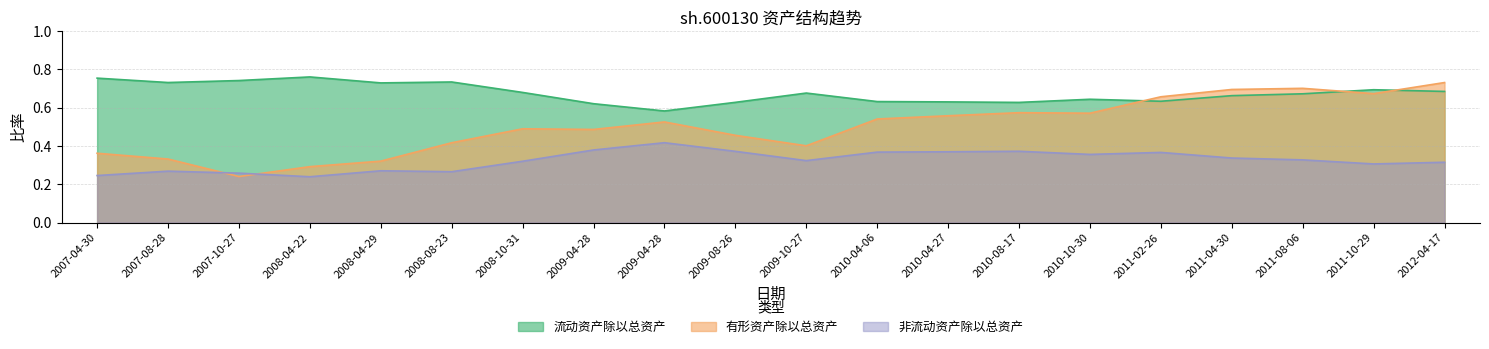

Rank the series at 2011-08-06 from highest to lowest value.

有形资产除以总资产, 非流动资产除以总资产, 流动资产除以总资产